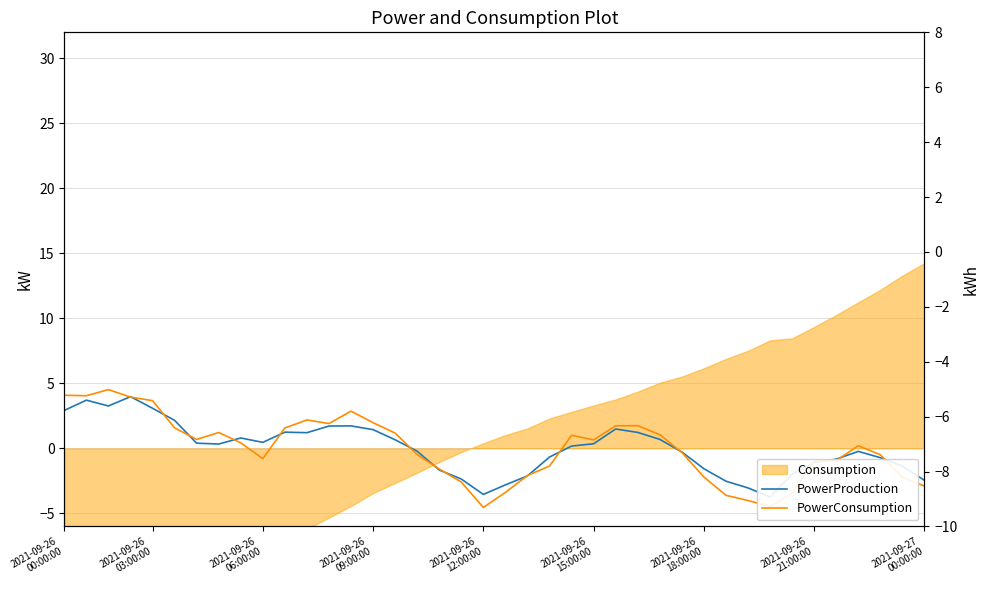

How many interior local valleys does the PowerConsumption series have?

7